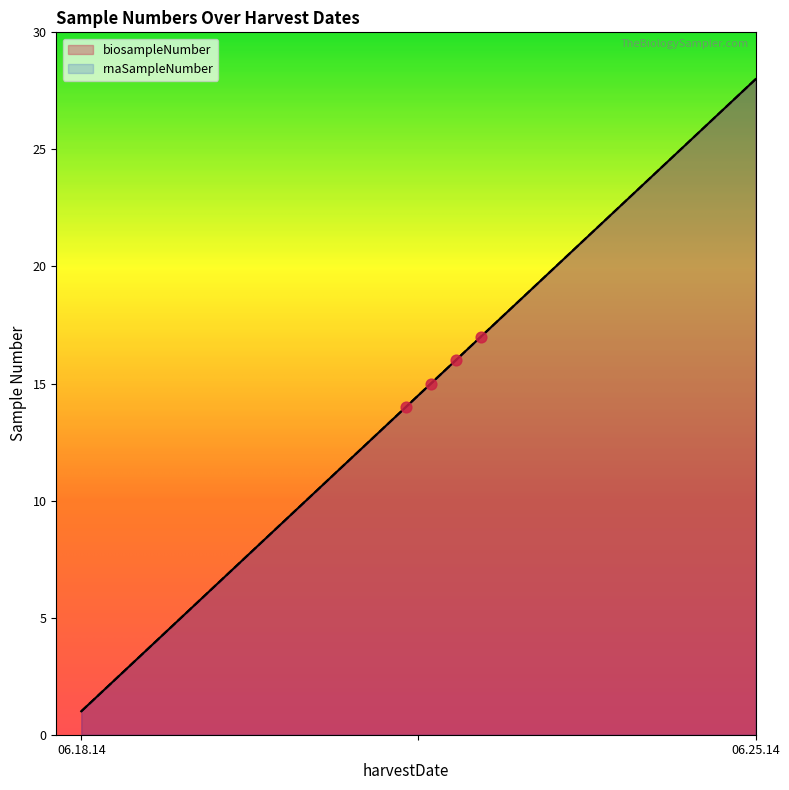

Which series contains the lowest Y value?

biosampleNumber